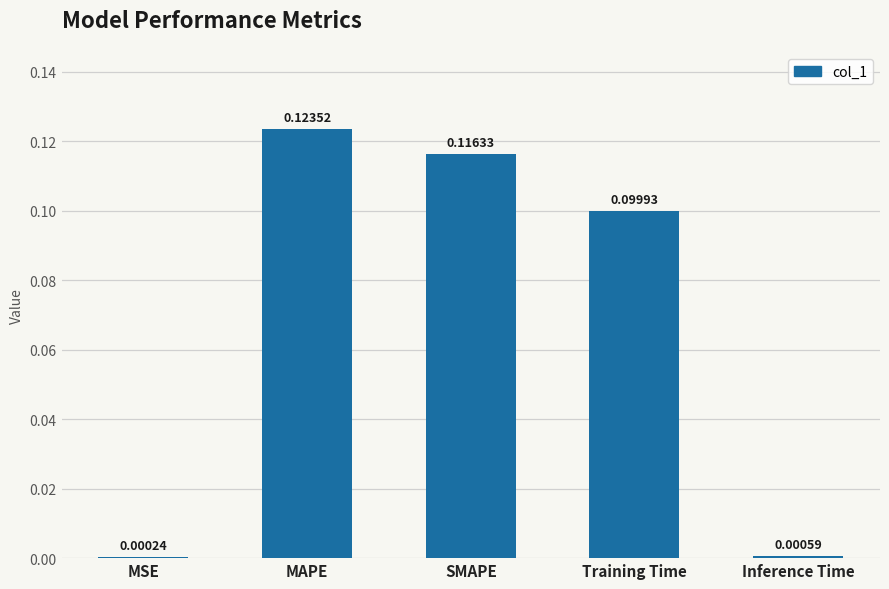

The chart shows a value of 0.1 at SMAPE. True or false?

True